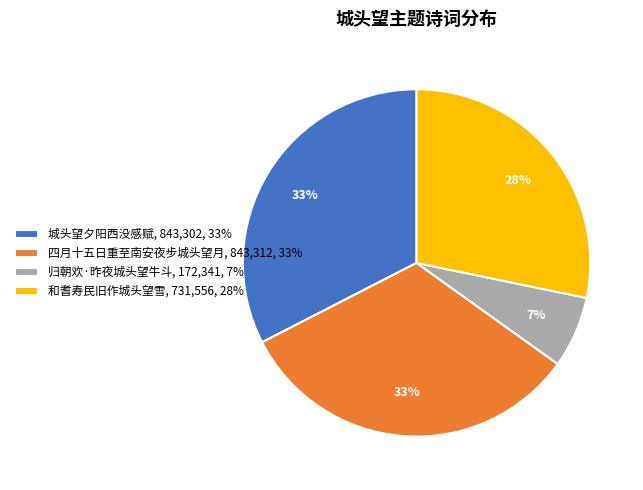

Do 四月十五日重至南安夜步城头望月 and 城头望夕阳西没感赋 together represent more than half of the pie?

Yes